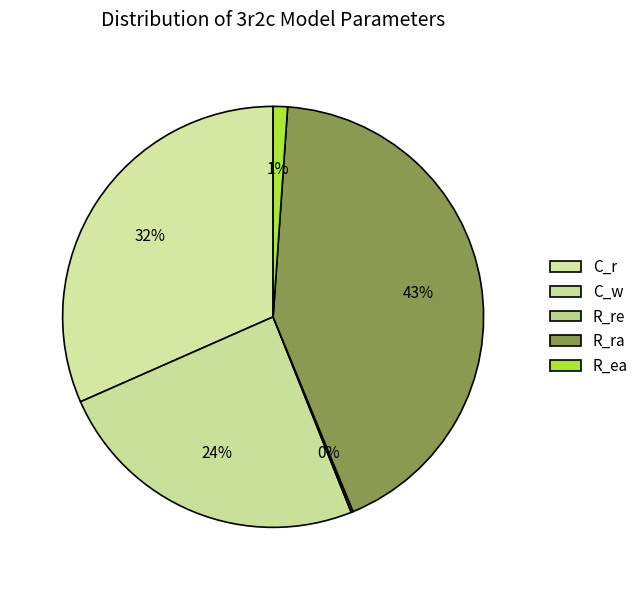

True or false: R_ra accounts for 43% of the total.

True